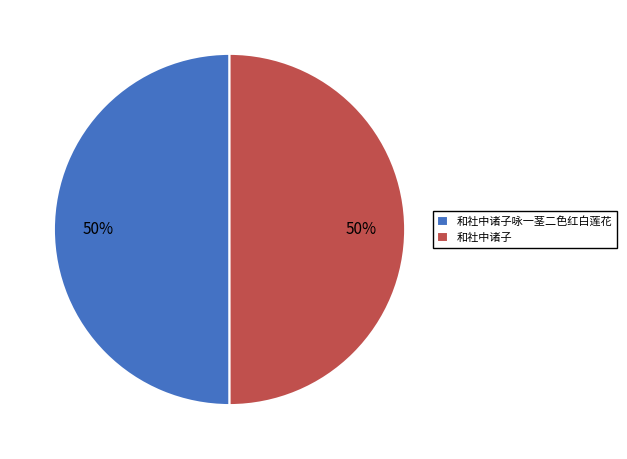

What percentage is the 和社中诸子 slice, to the nearest percent?

50%